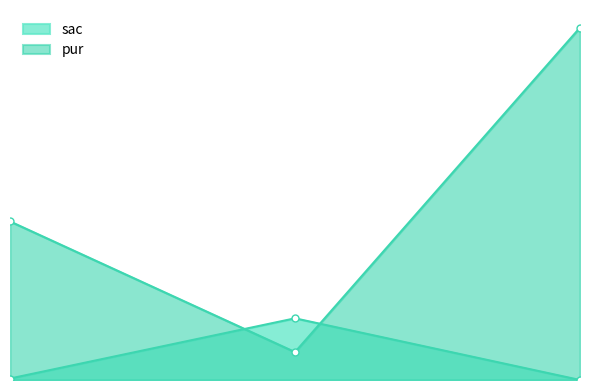

Does the chart have visible grid lines?

No